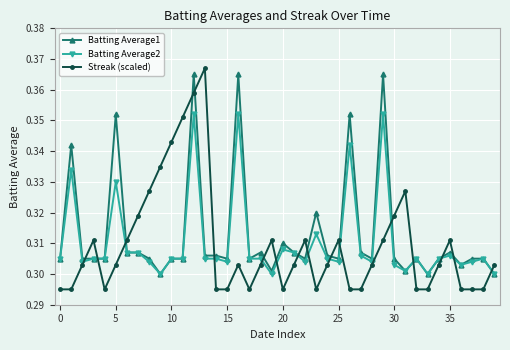

Rank the series by their average value, from highest to lowest.

Batting Average1, Batting Average2, Streak (scaled)